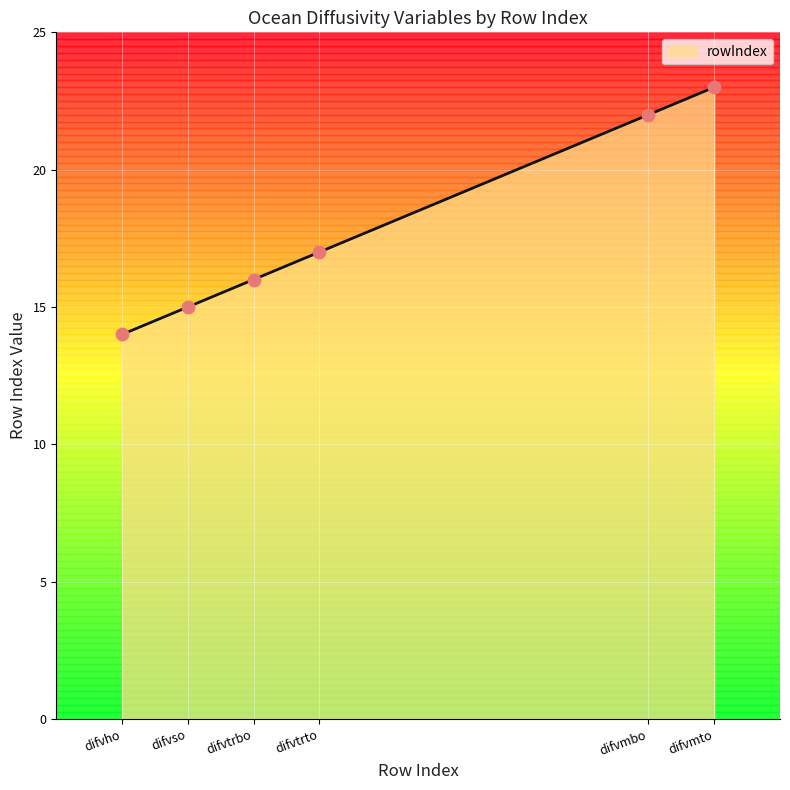

Which has a higher value, difvmbo or difvtrto?

difvmbo